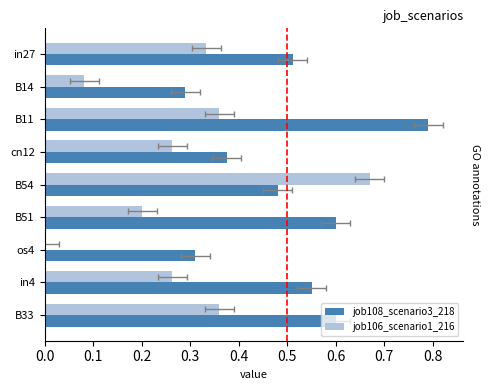

What is the average value of the job108_scenario3_218 series?

0.5